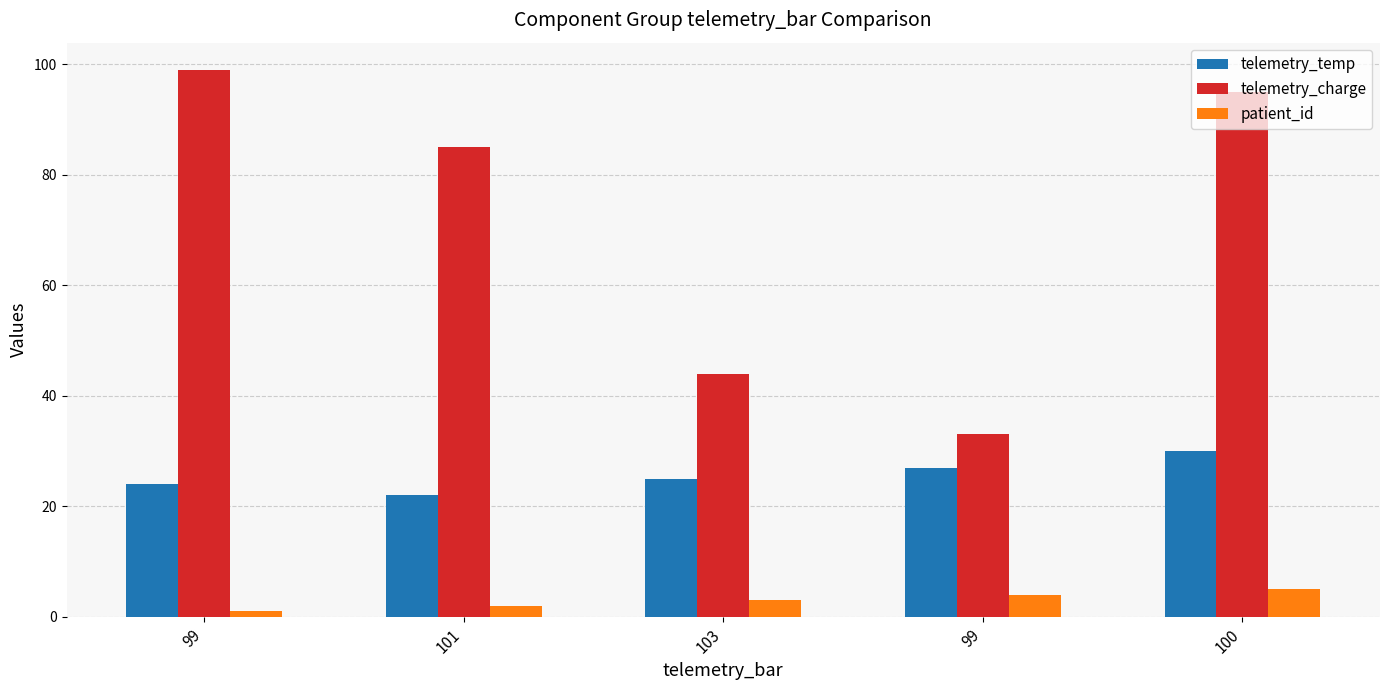

What is the minimum value for telemetry_temp?

22